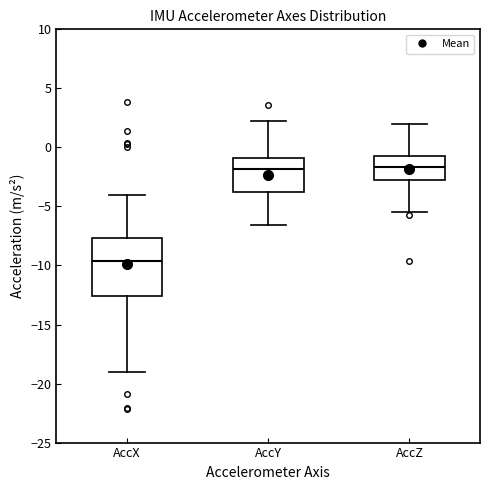

Which box has the lowest median line?

AccX